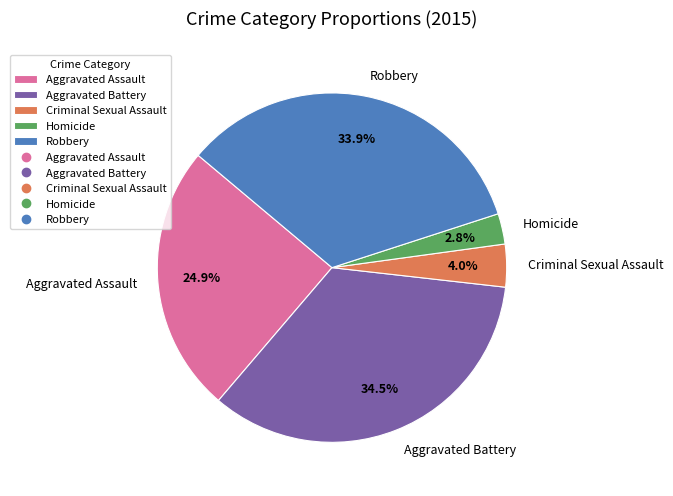

Does any single category account for the majority?

No